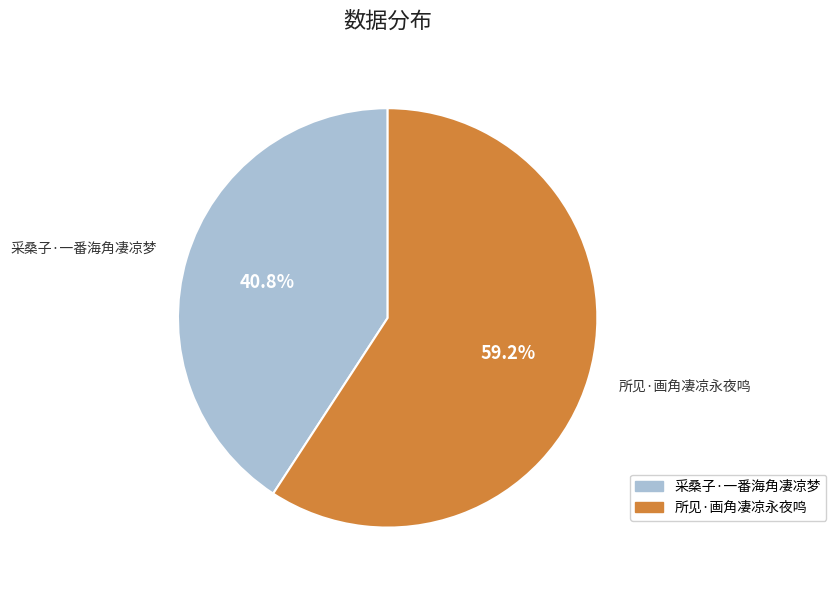

To the nearest percent, what is the combined percentage of 采桑子·一番海角凄凉梦 and 所见·画角凄凉永夜鸣?

100%